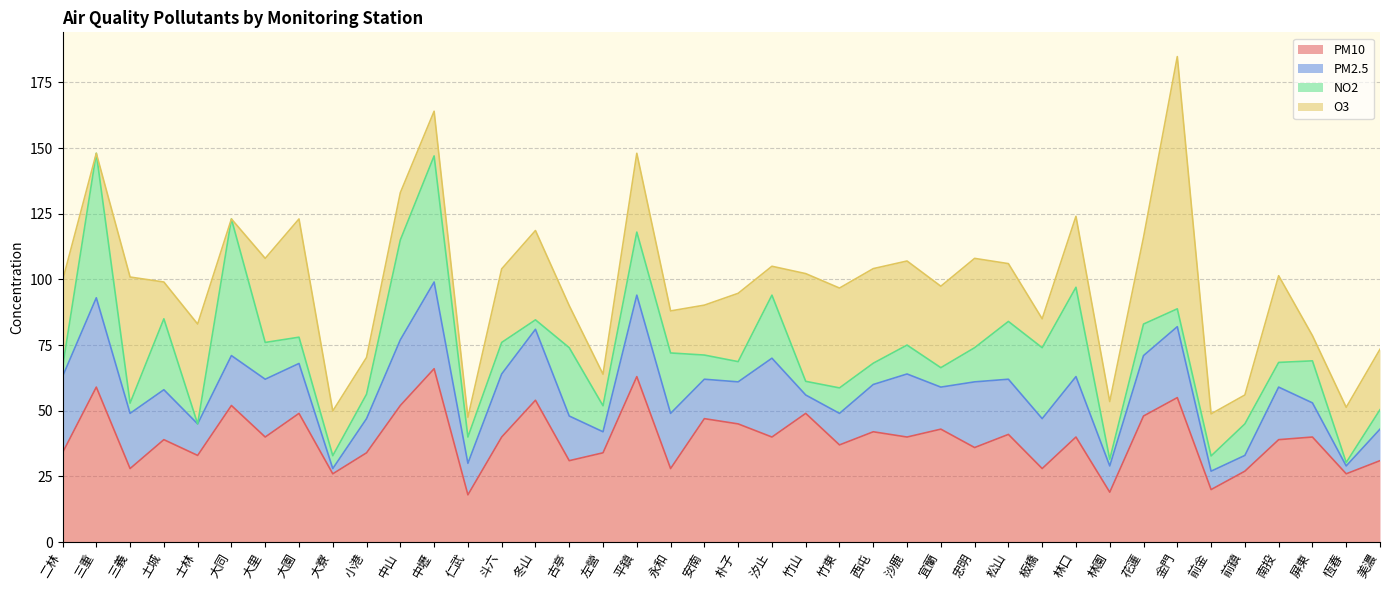

What are all the series names shown in the legend?

PM10, PM2.5, NO2, O3